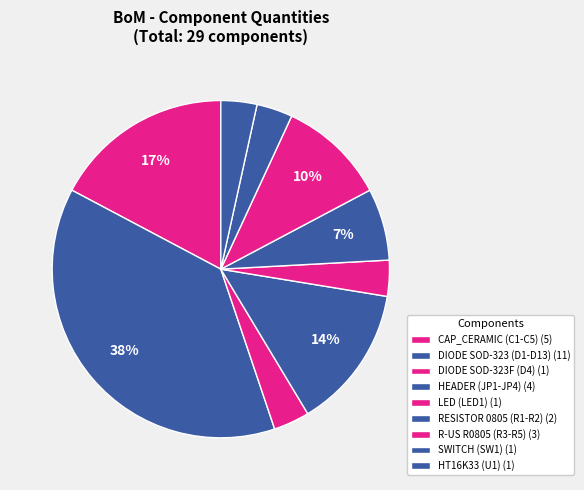

Count the number of slices in the pie.

9